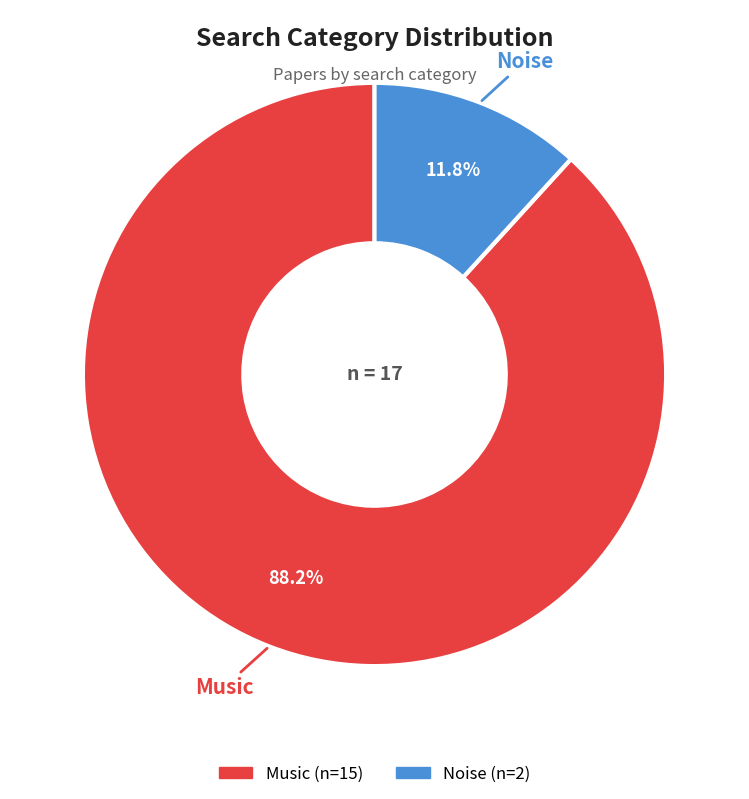

Which category has the biggest portion of the pie?

Music